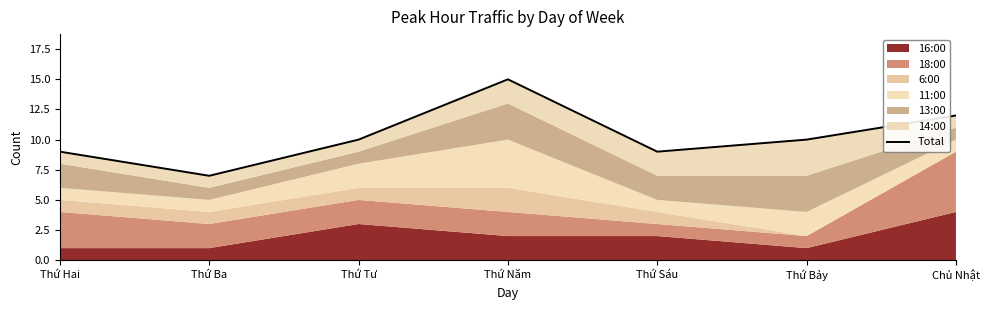

Between Thứ Hai and Thứ Sáu, which is larger?

Thứ Hai